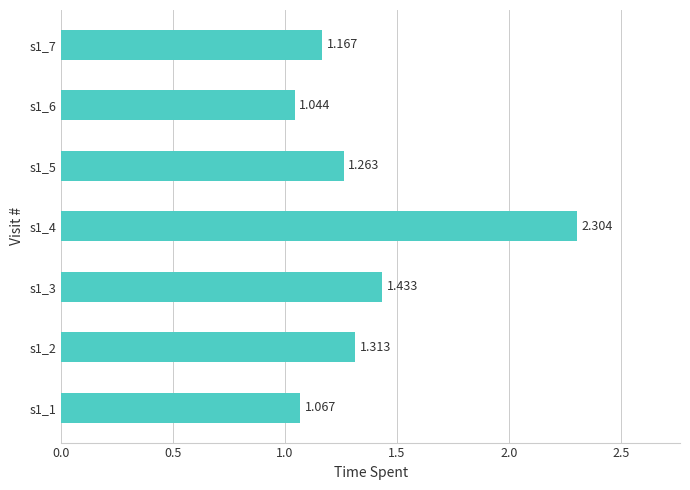

Count the number of data series in this chart.

1